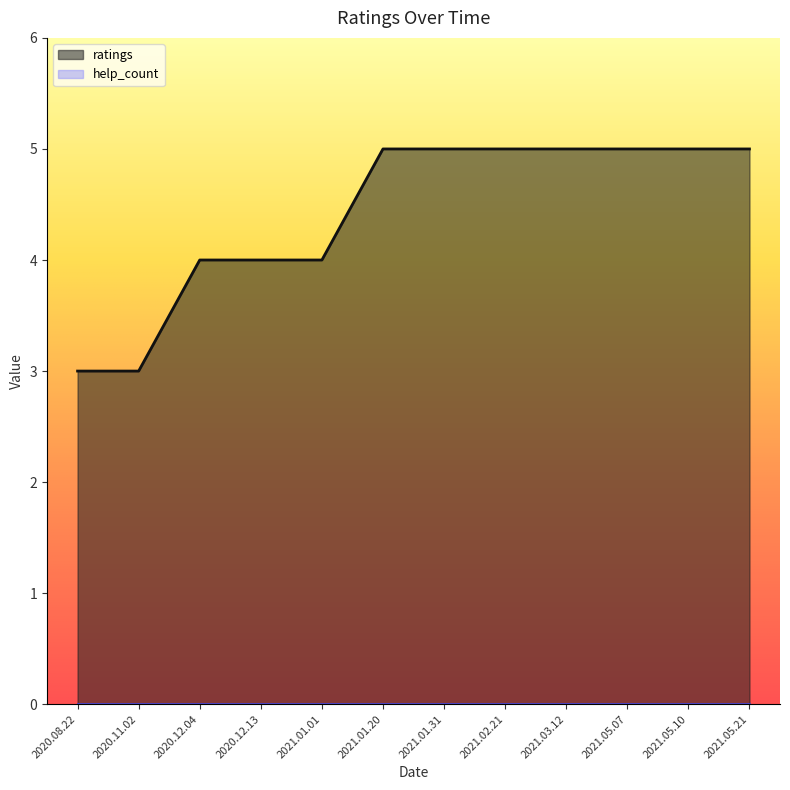

How many categories are shown in the chart?

12